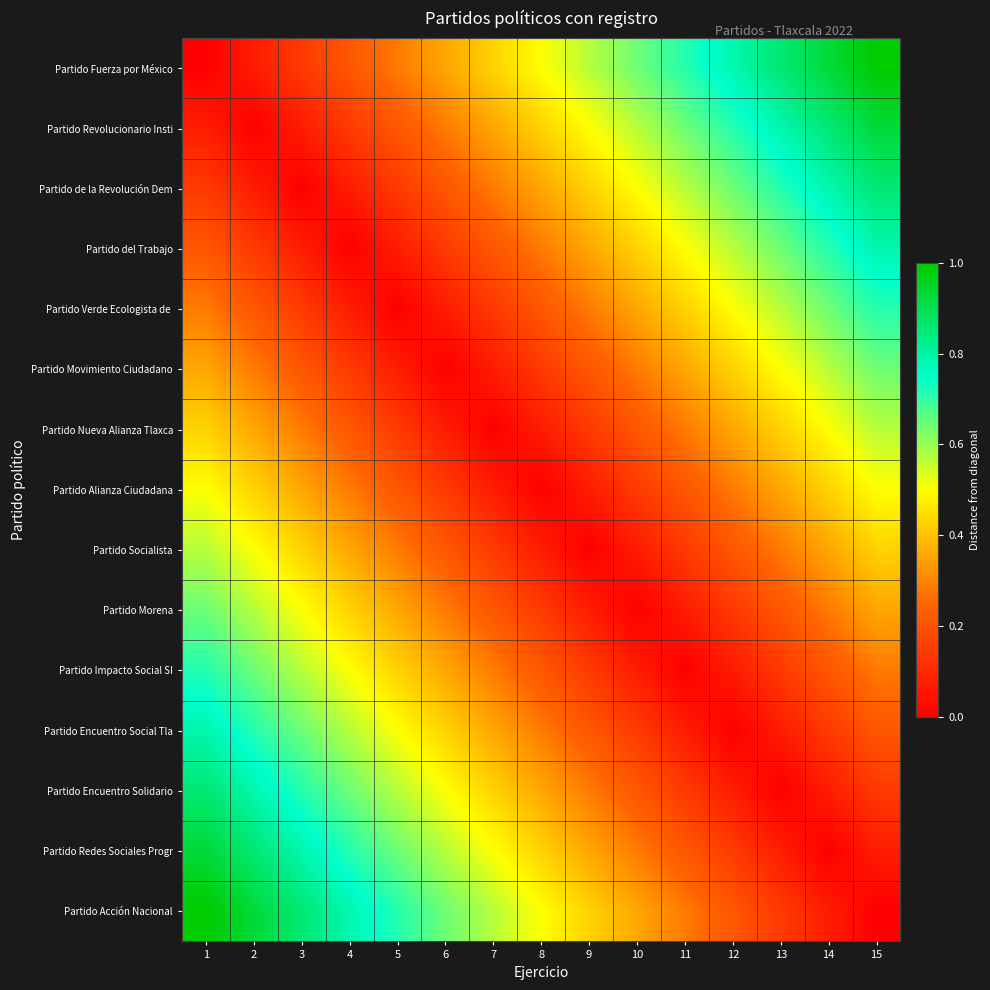

At how many categories does at least one series exceed 0?

15